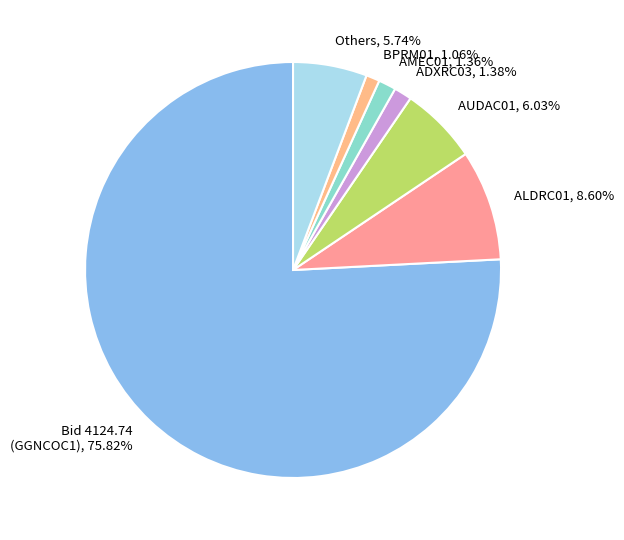

Which slice is the largest?

Bid 4124.74 (GGNCOC1), 75.82%